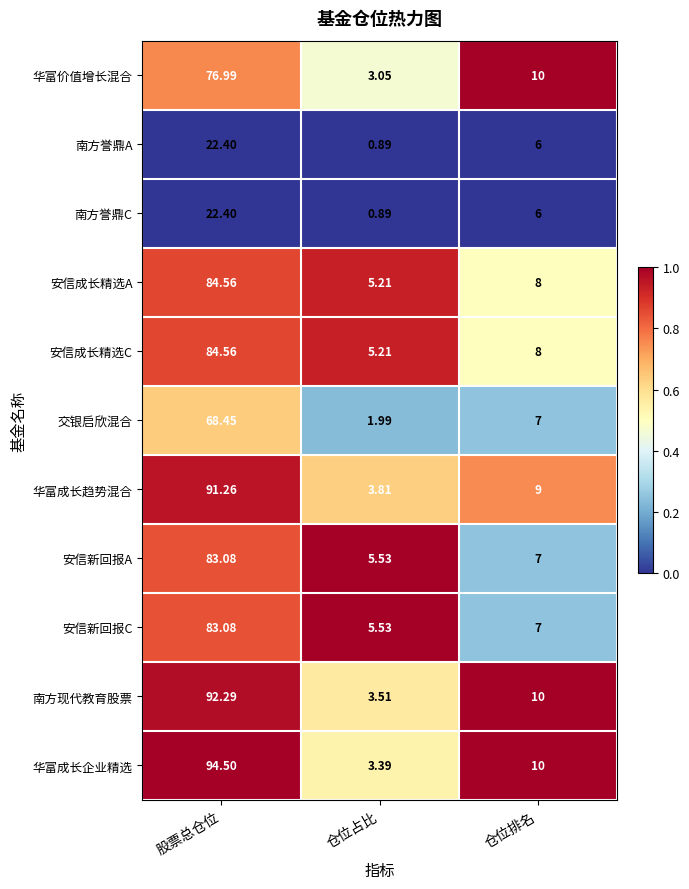

Which series has the widest spread of values?

华富成长企业精选